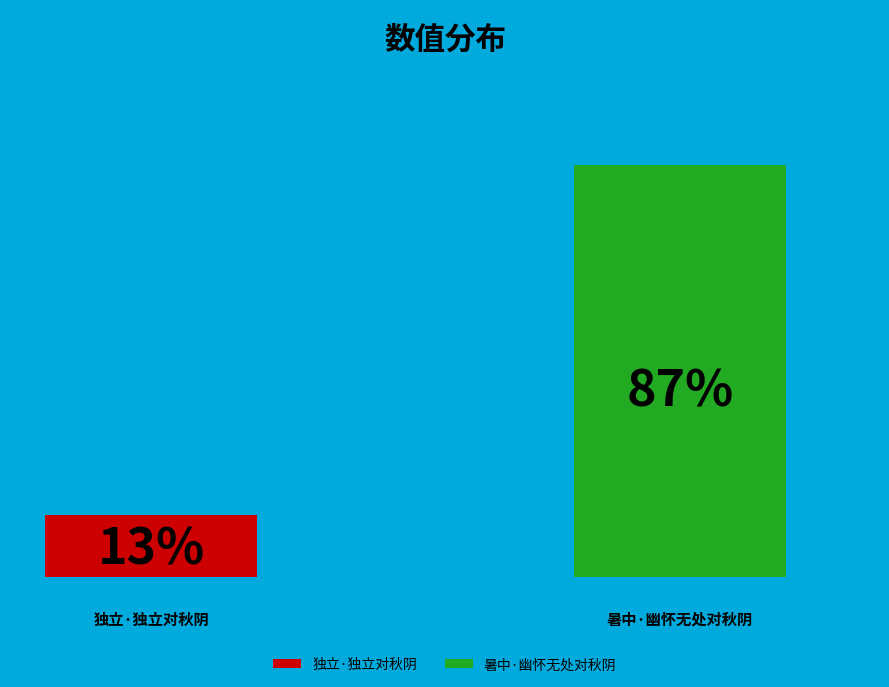

Between 独立·独立对秋阴 and 暑中·幽怀无处对秋阴, which is larger?

暑中·幽怀无处对秋阴